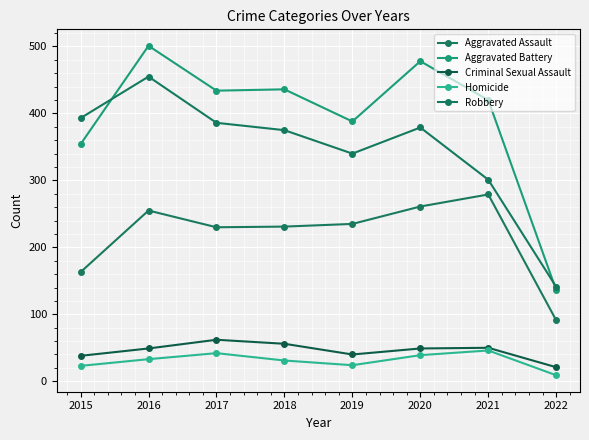

Count the number of data series in this chart.

5